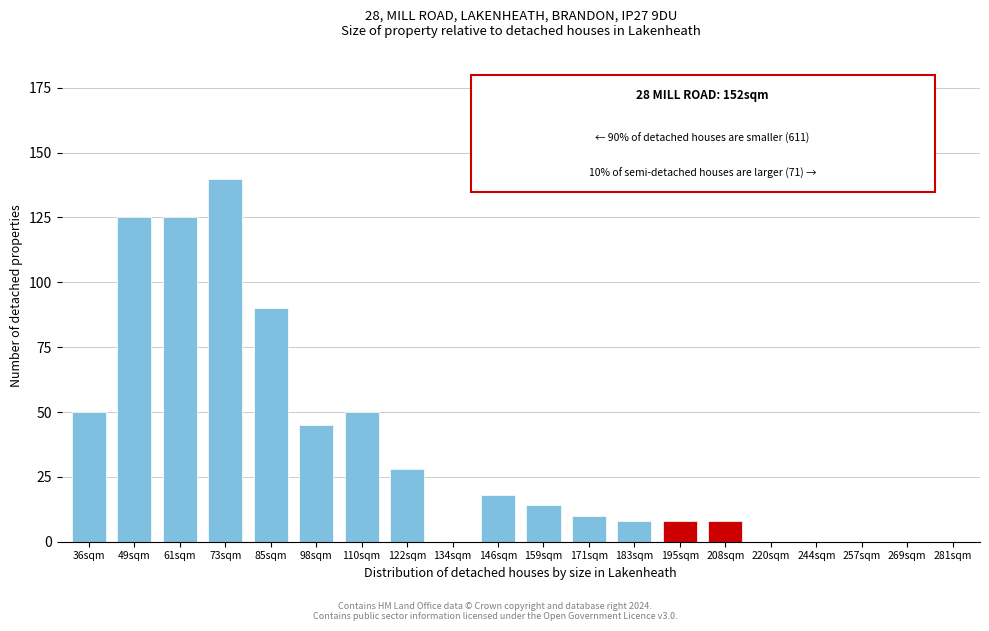

What is the change in value from 85sqm to 257sqm?

-90